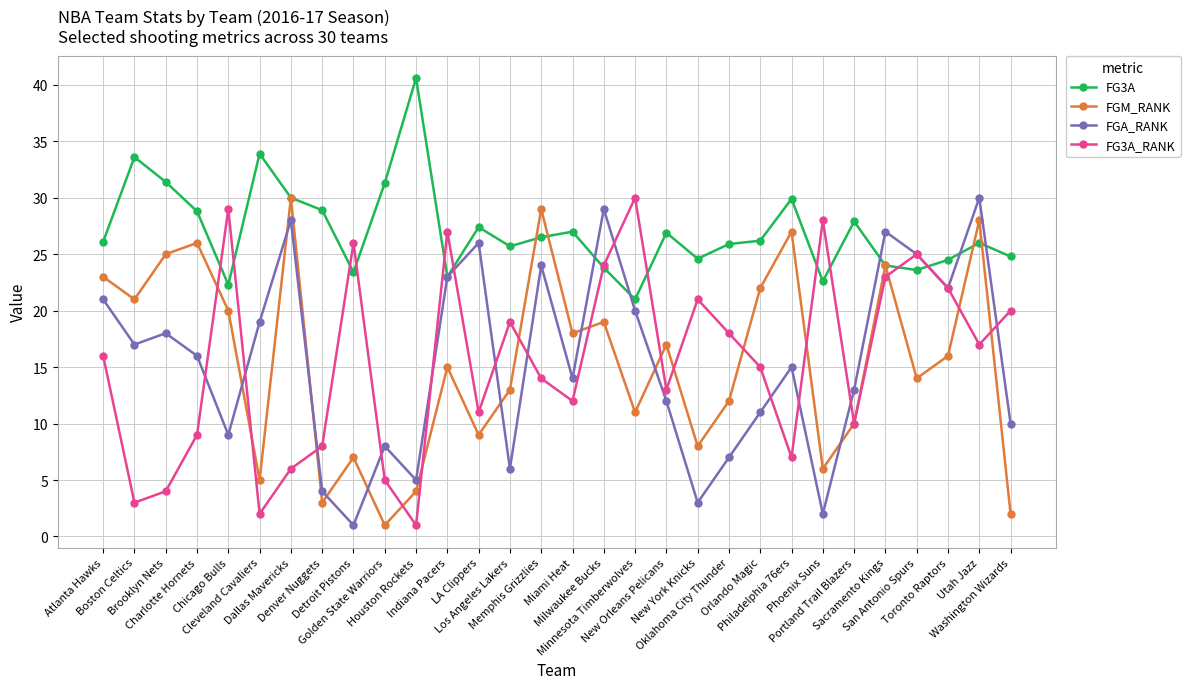

True or false: FG3A_RANK has more than 0 interior local peaks.

True